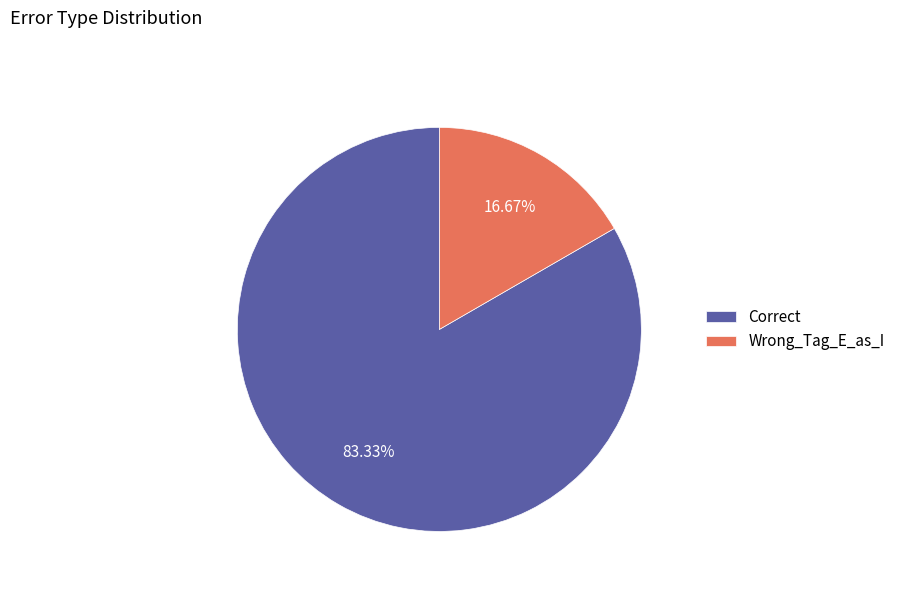

What portion of the pie excludes Wrong_Tag_E_as_I?

83.3%